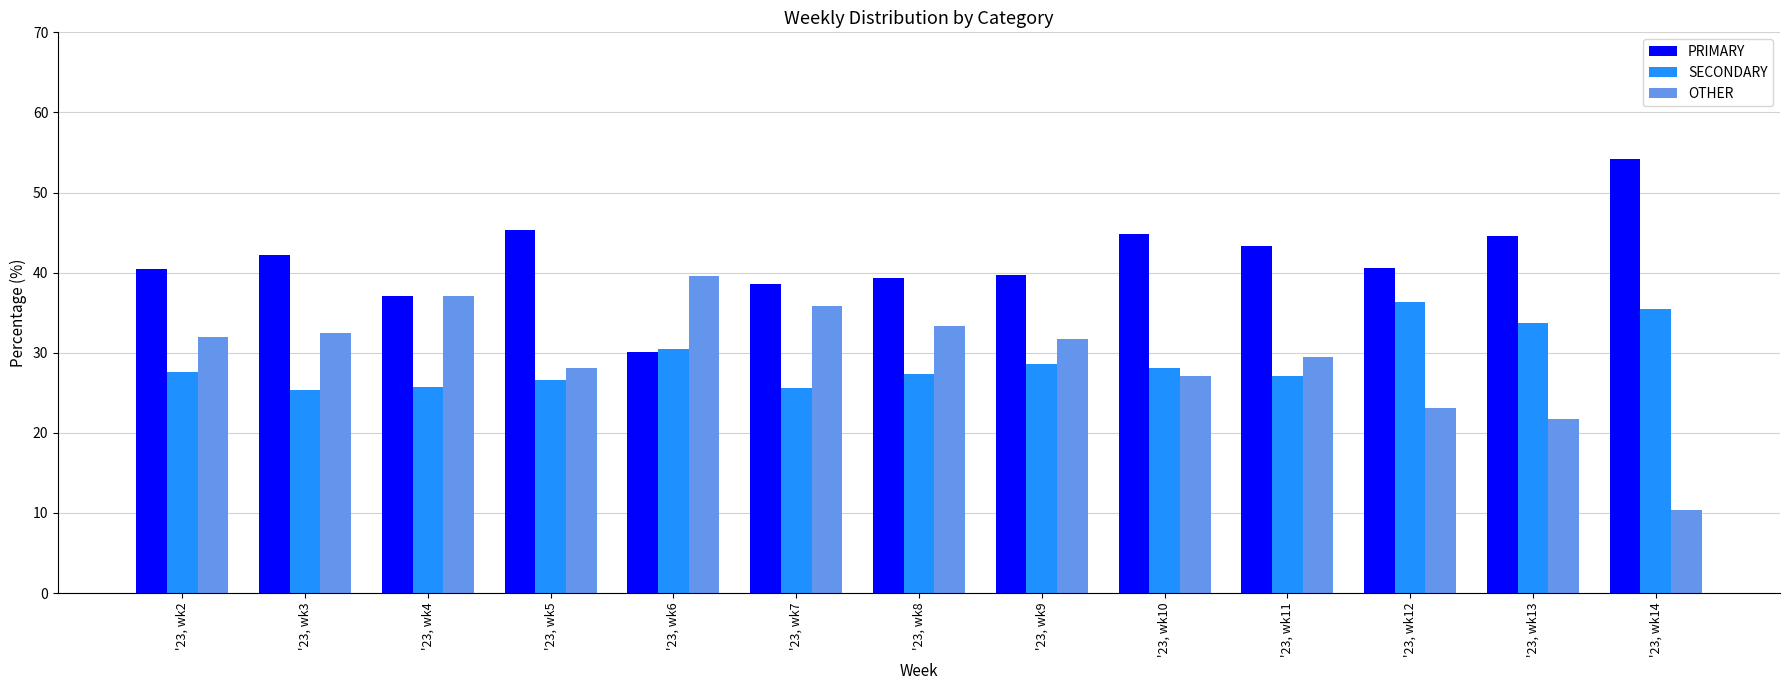

At which category does the chart reach its peak across all series?

'23, wk14